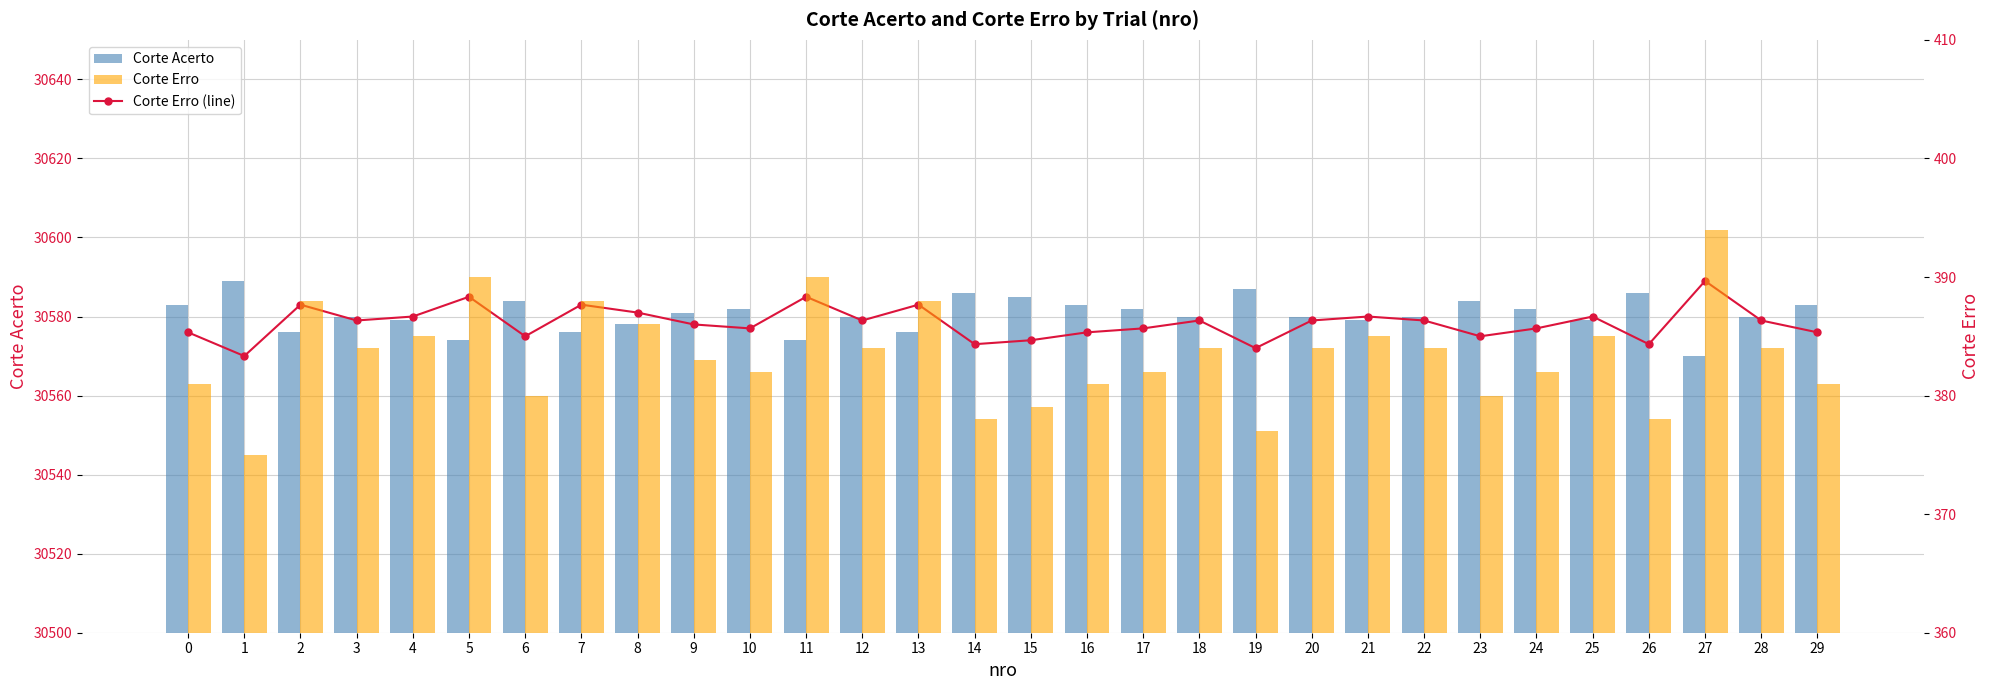

At how many categories does at least one series exceed 3532?

30